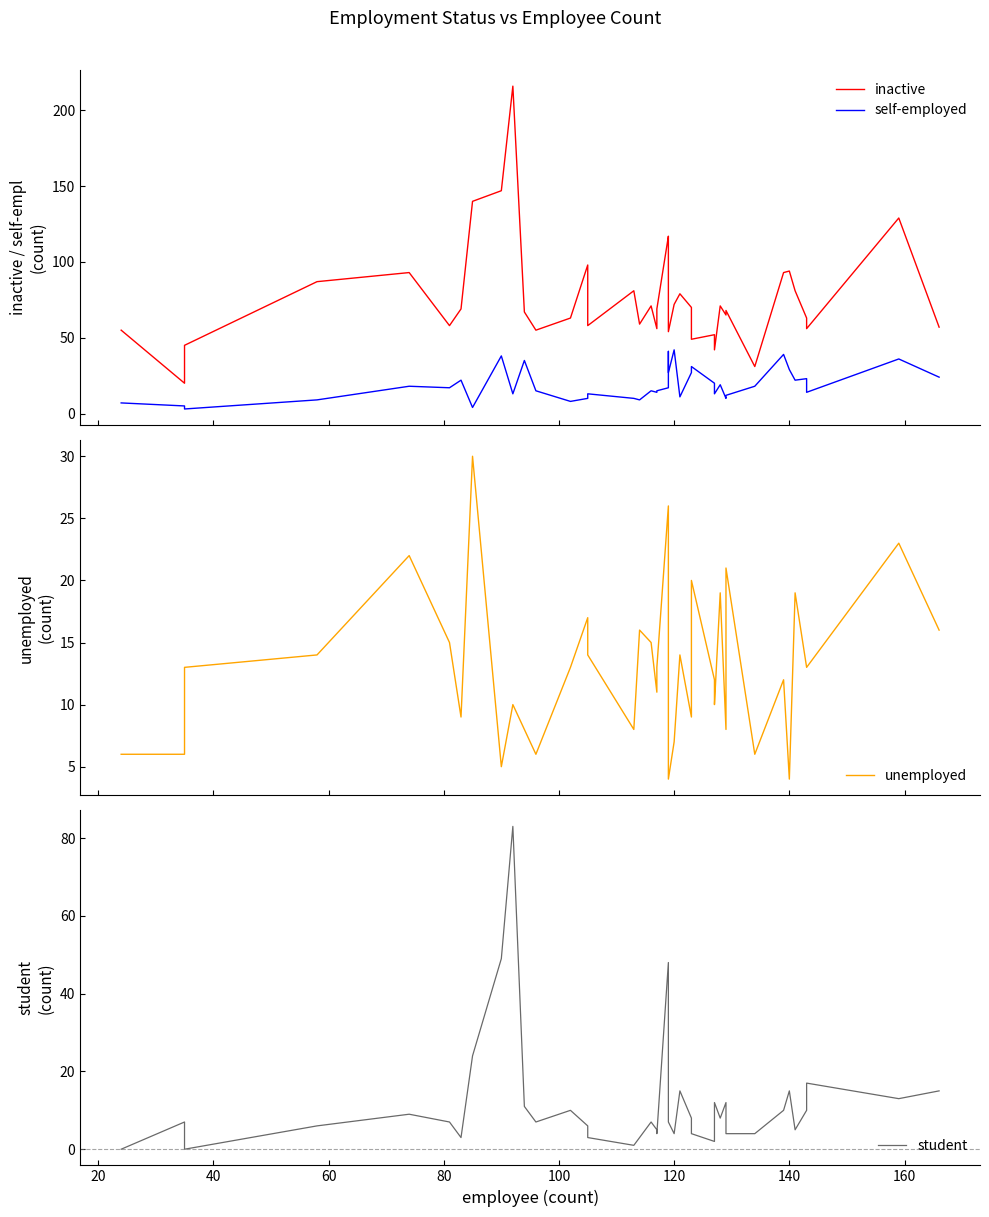

How many interior local valleys does the self-employed series have?

13